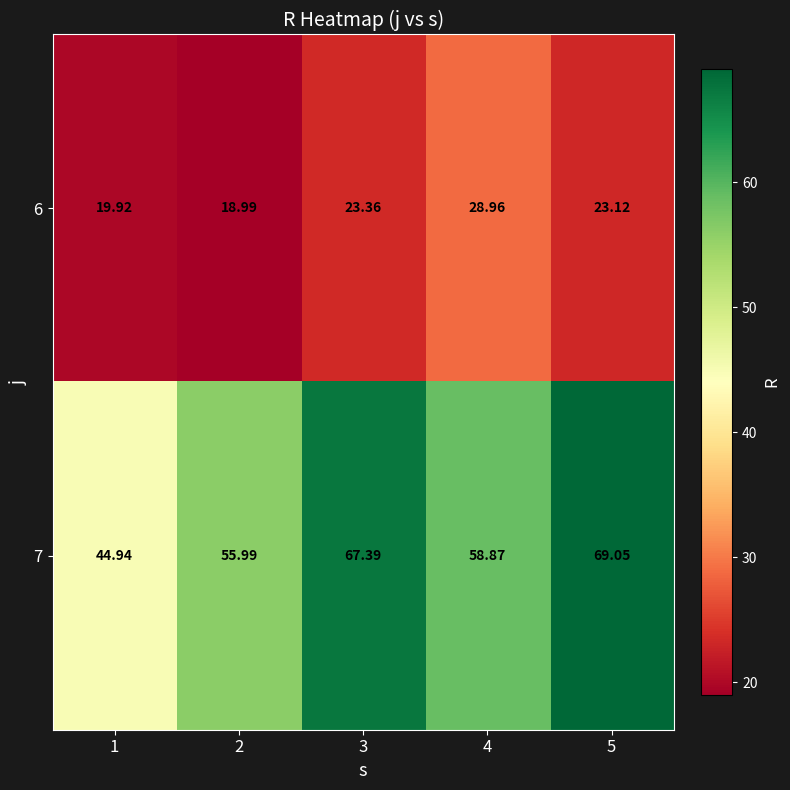

At how many categories does at least one series exceed 45?

4